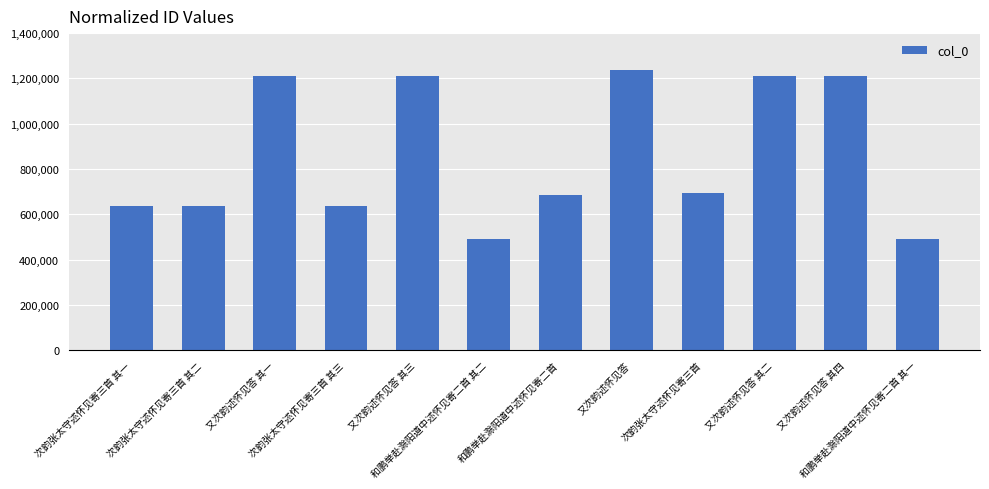

What position from the left is 又次韵述怀见答?

8